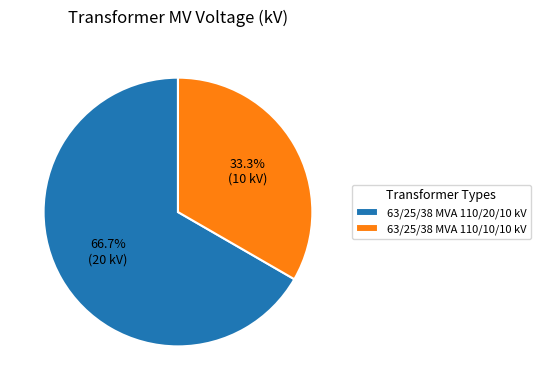

Is it true that 63/25/38 MVA 110/10/10 kV is 33% of the pie?

True